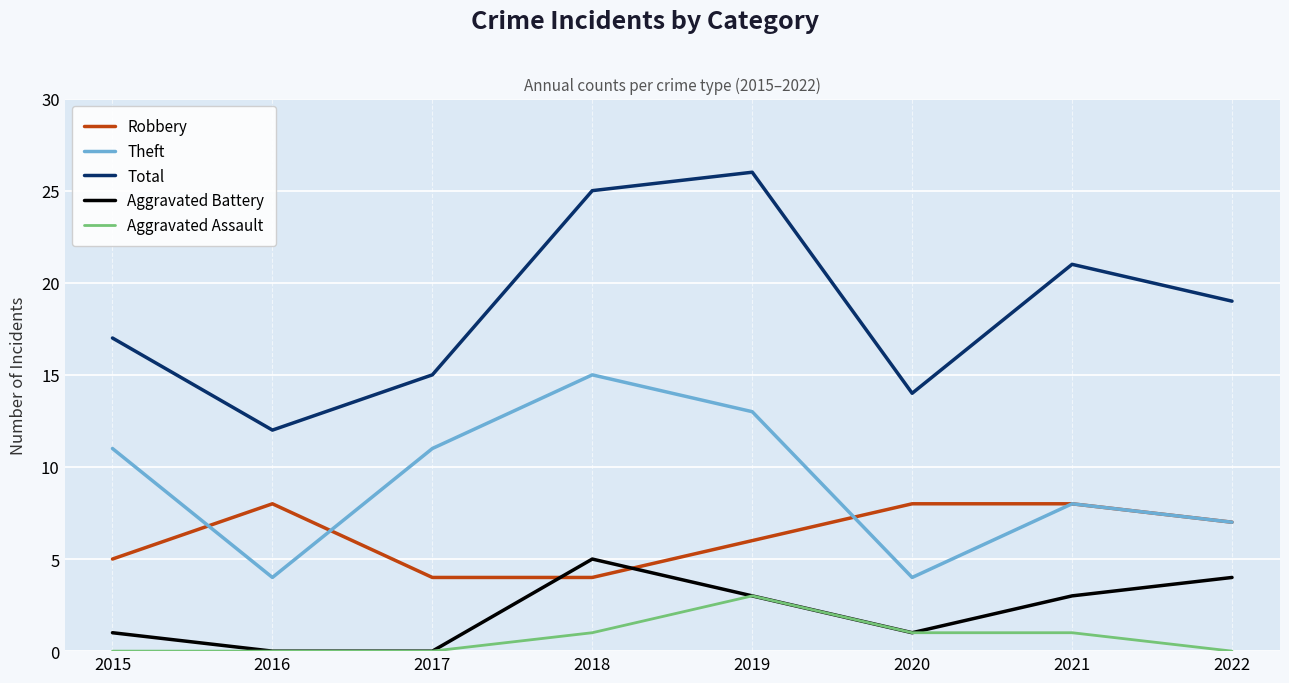

The Aggravated Battery series shows 4 at 2022. True or false?

True